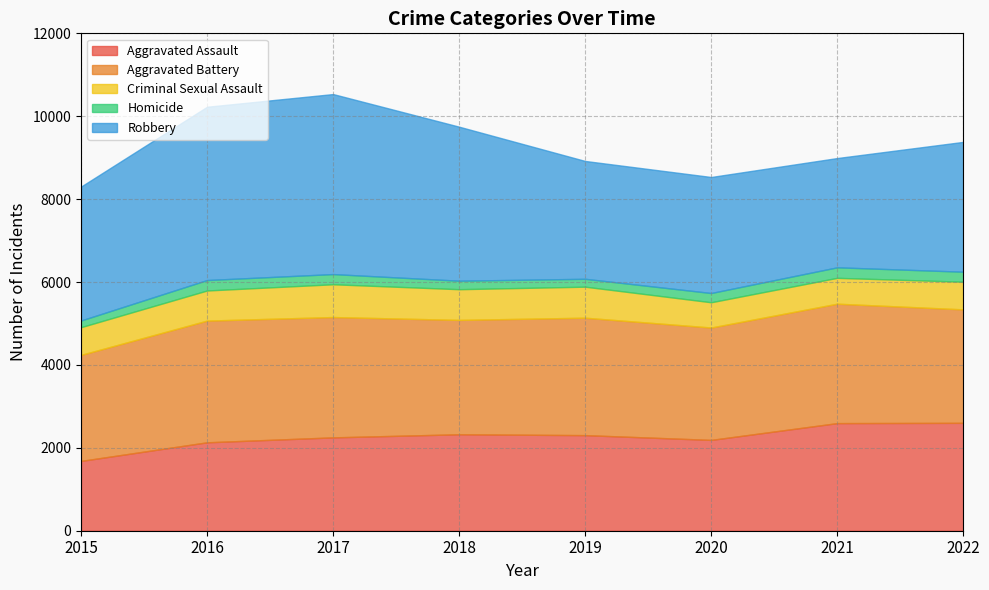

Reading left to right, what are all the values shown in this chart?

Aggravated Assault: 1684	2133	2252	2327	2306	2191	2596	2603
Aggravated Battery: 2558	2936	2903	2759	2833	2711	2881	2737
Criminal Sexual Assault: 669	727	791	741	749	610	624	668
Homicide: 161	252	246	205	190	223	254	241
Robbery: 3231	4181	4343	3716	2843	2799	2636	3132